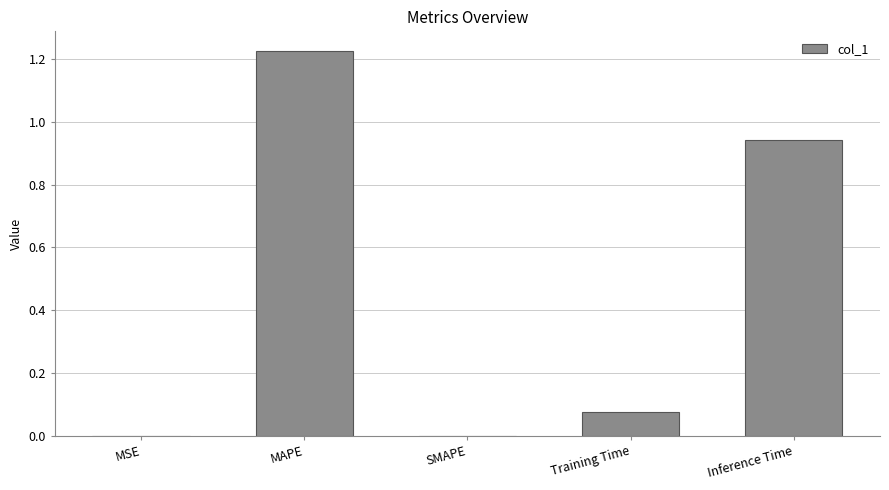

Which category has the highest value across all series?

MAPE